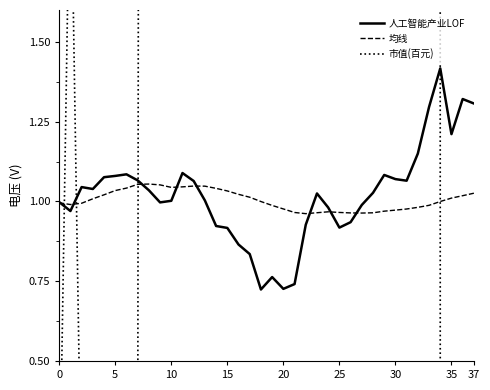

How many categories are shown in the chart?

38